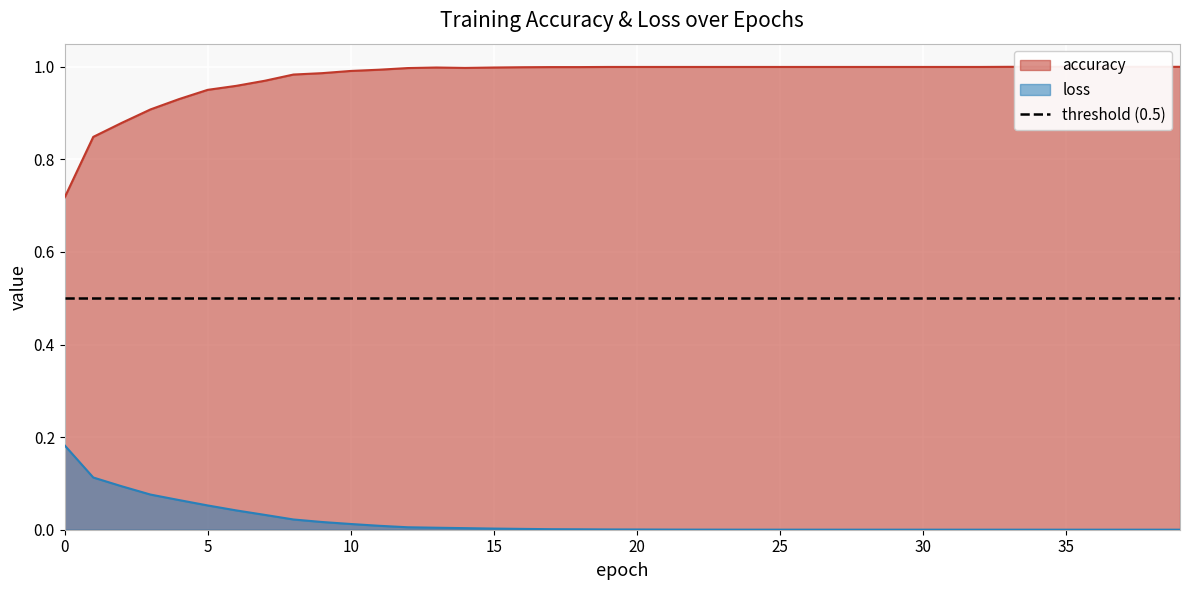

How many distinct data groups are displayed?

2